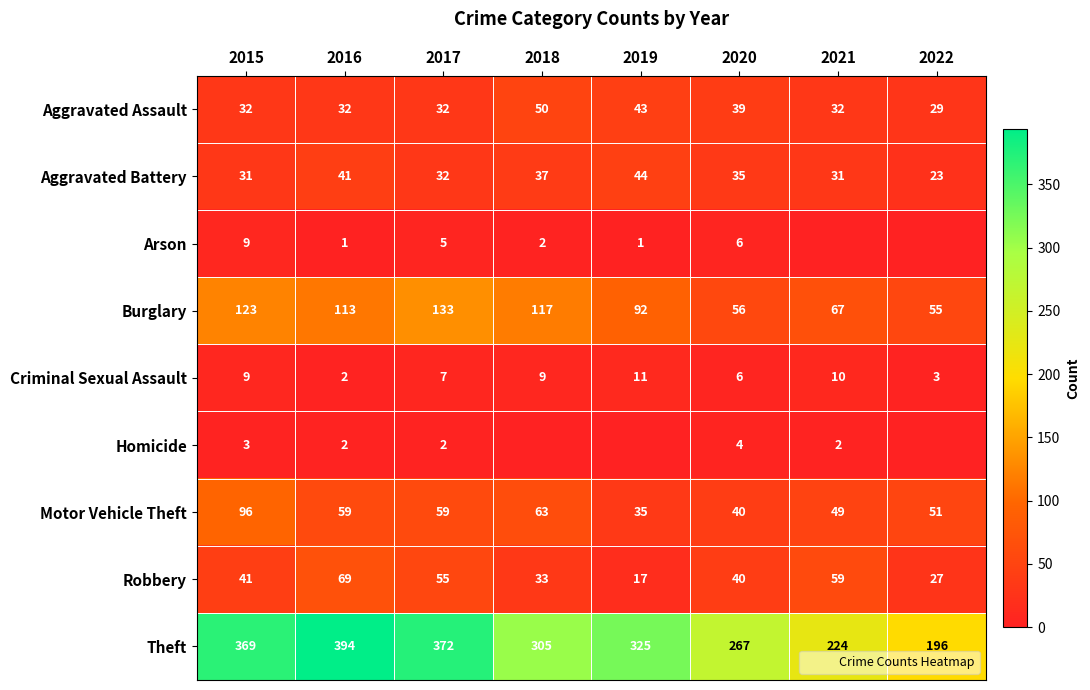

What is the approximate value of Burglary at 2021, to the nearest 10?

70